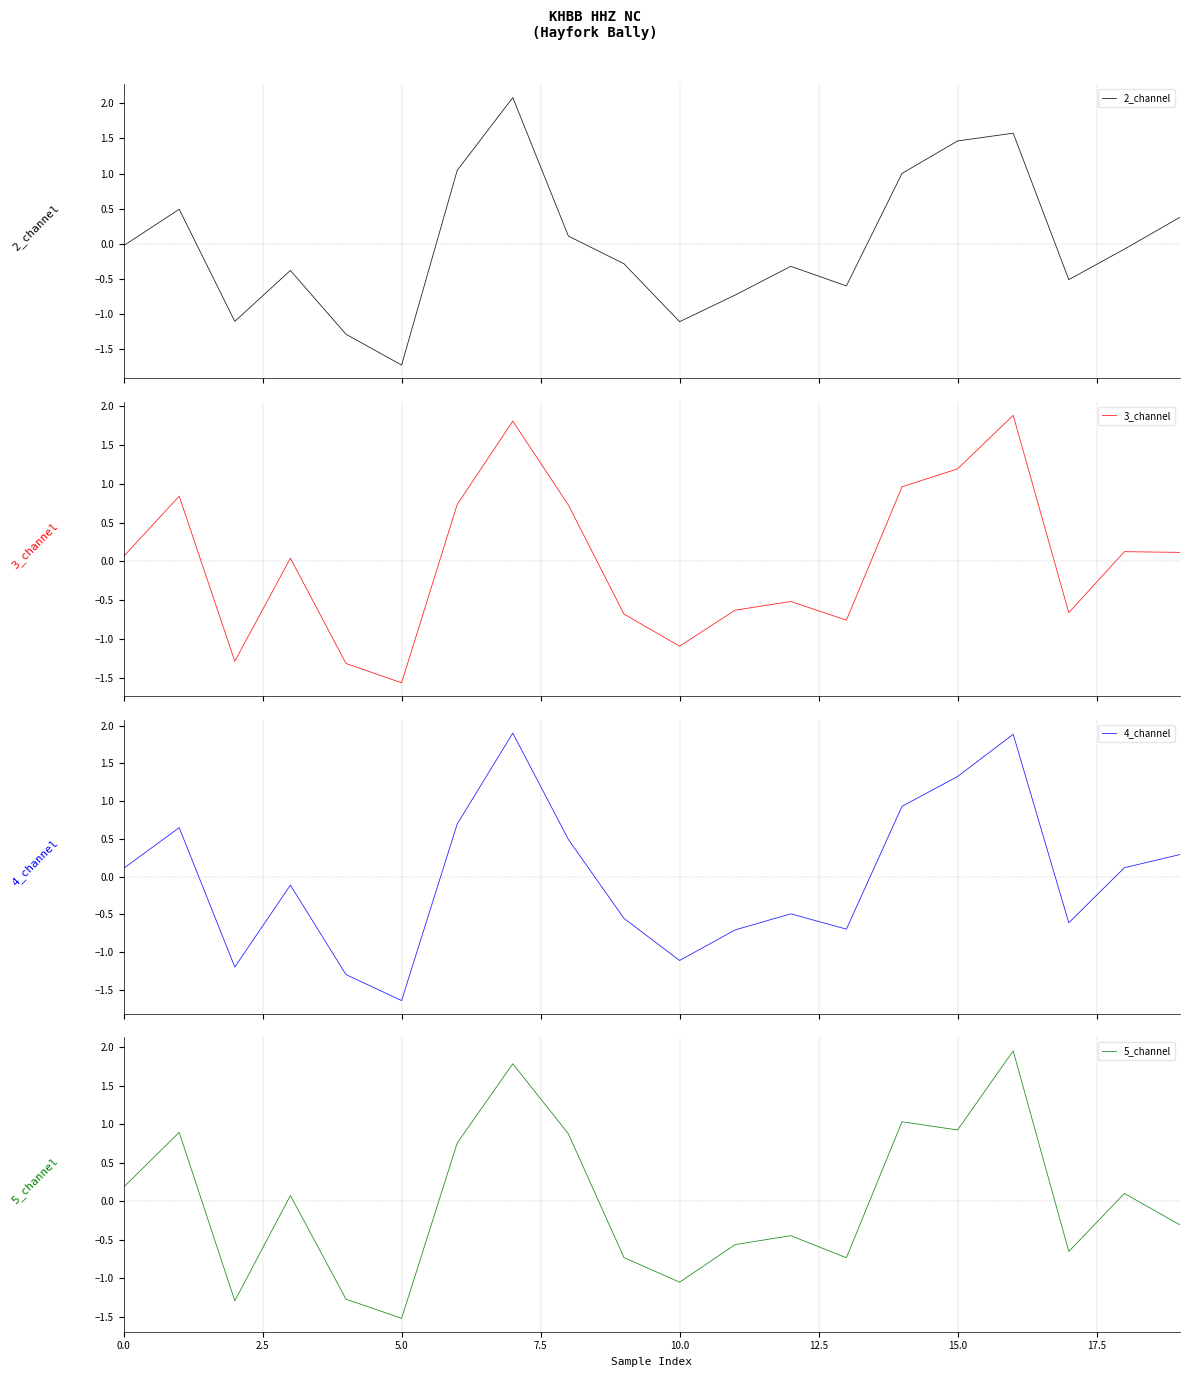

How many values in the 3_channel series are below 0?

9